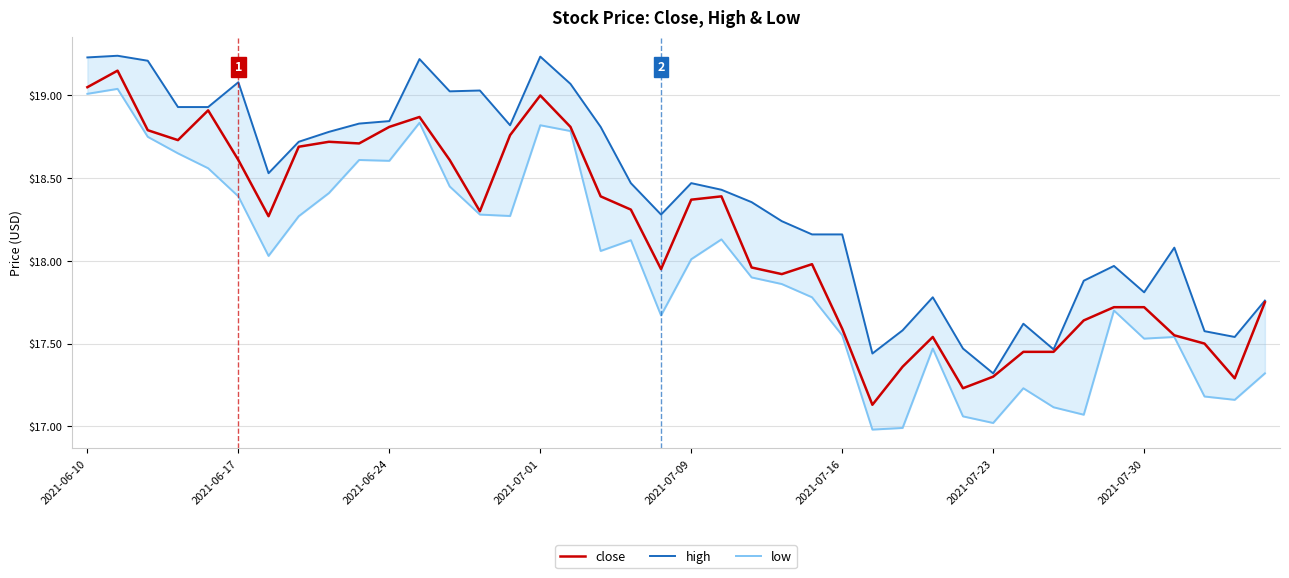

What is the sum of all close values?

726.3